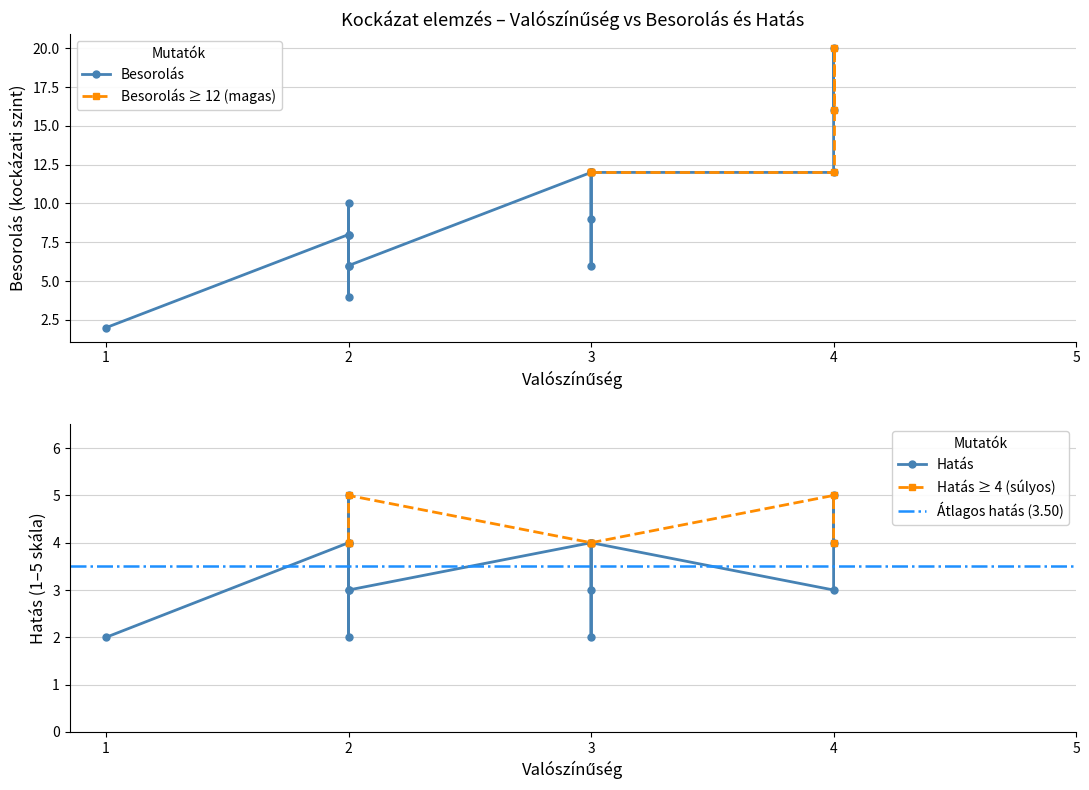

True or false: Besorolás has a value of 7 at Kapkodás.

False